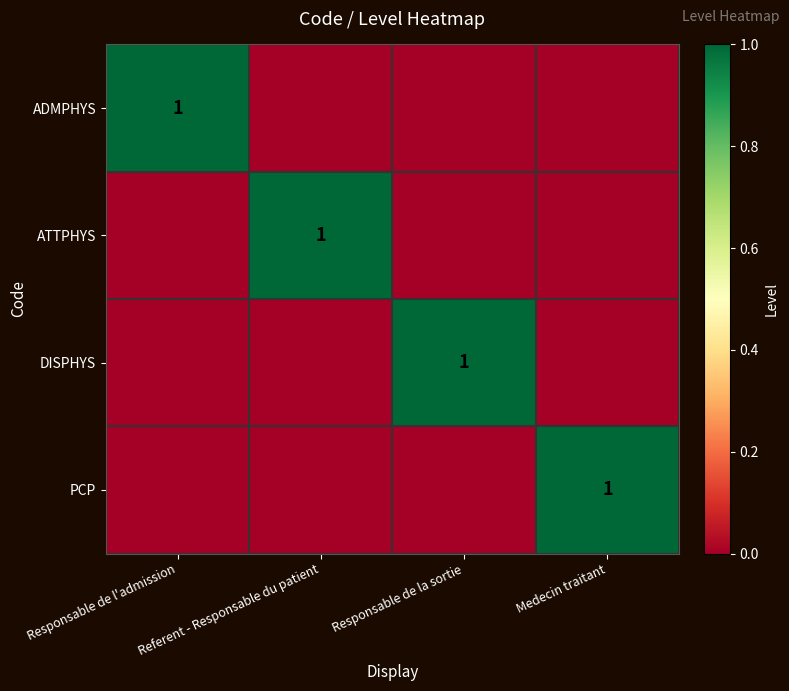

Is it true that DISPHYS equals 1 at Responsable de la sortie?

True